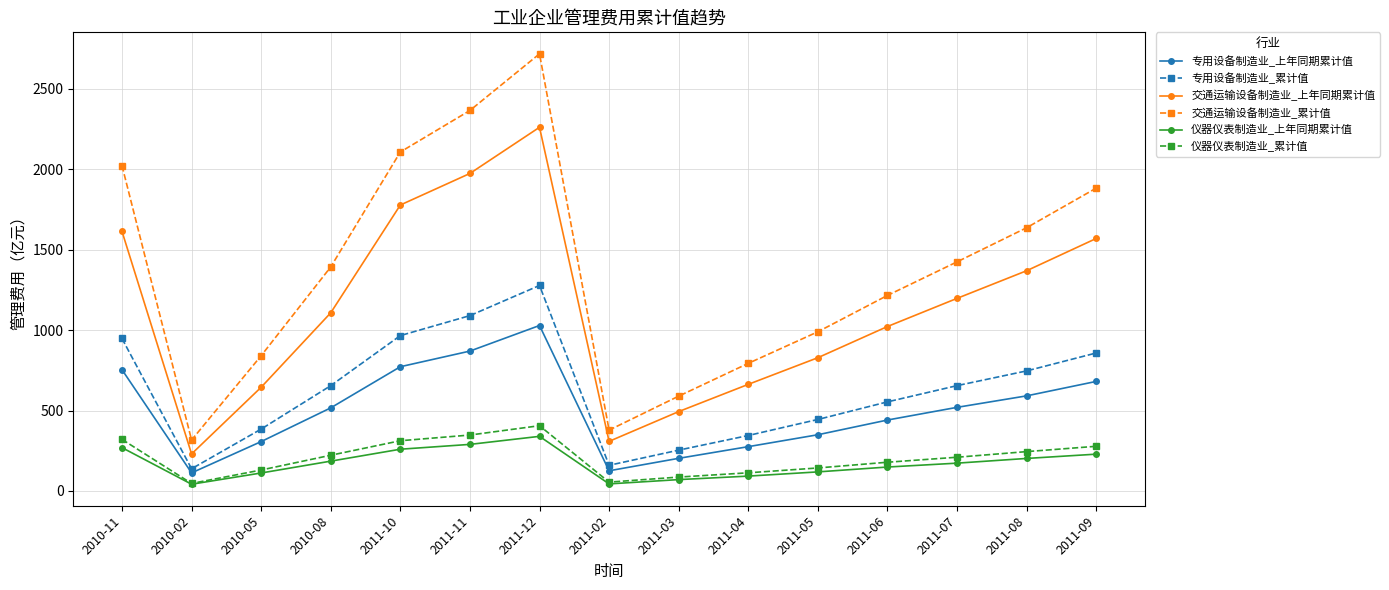

True or false: 专用设备制造业_累计值 has more than 0 interior local peaks.

True